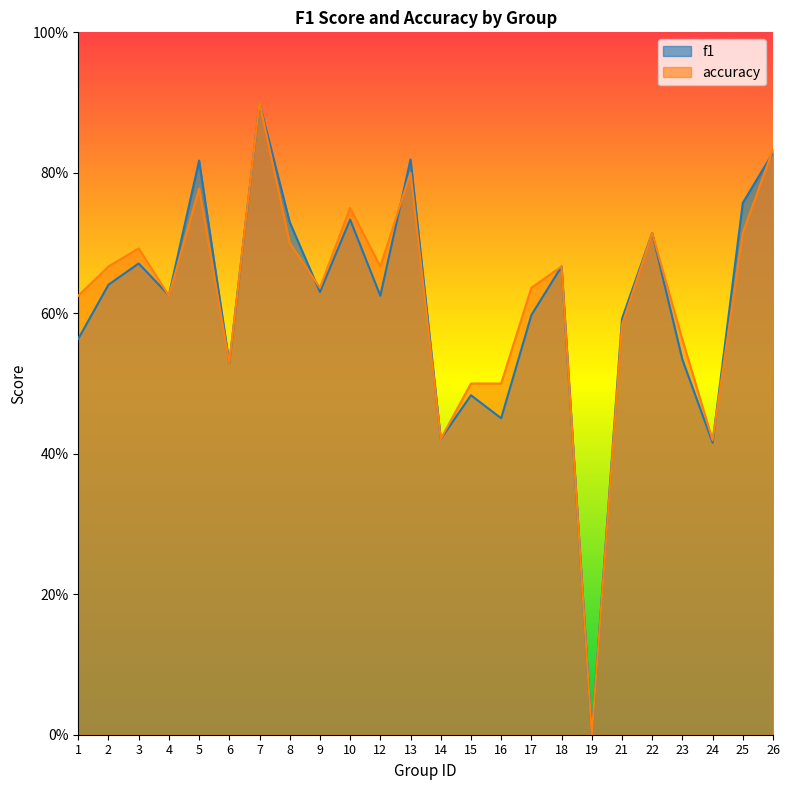

What is the sum of all accuracy values?

14.9